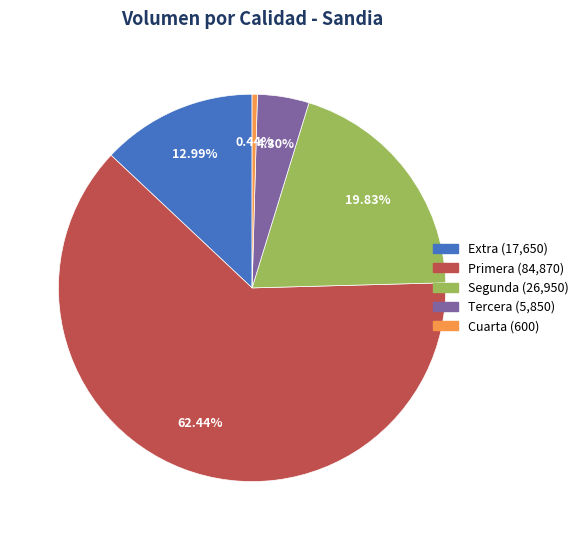

Does any single category account for the majority?

Yes